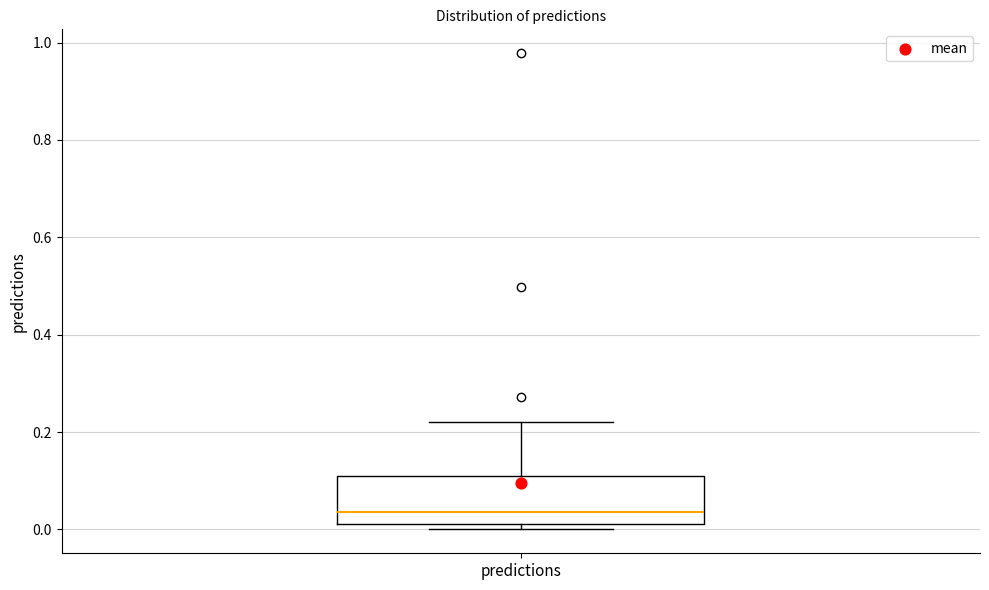

Read this box plot against the y-axis: the position of the median line, the range covered by the box, and the ends of both whiskers. The values are not printed on the chart, so give them approximately, as read against the axis.

median 0.04, box 0.02 to 0.10, whiskers 0.00 to 0.22